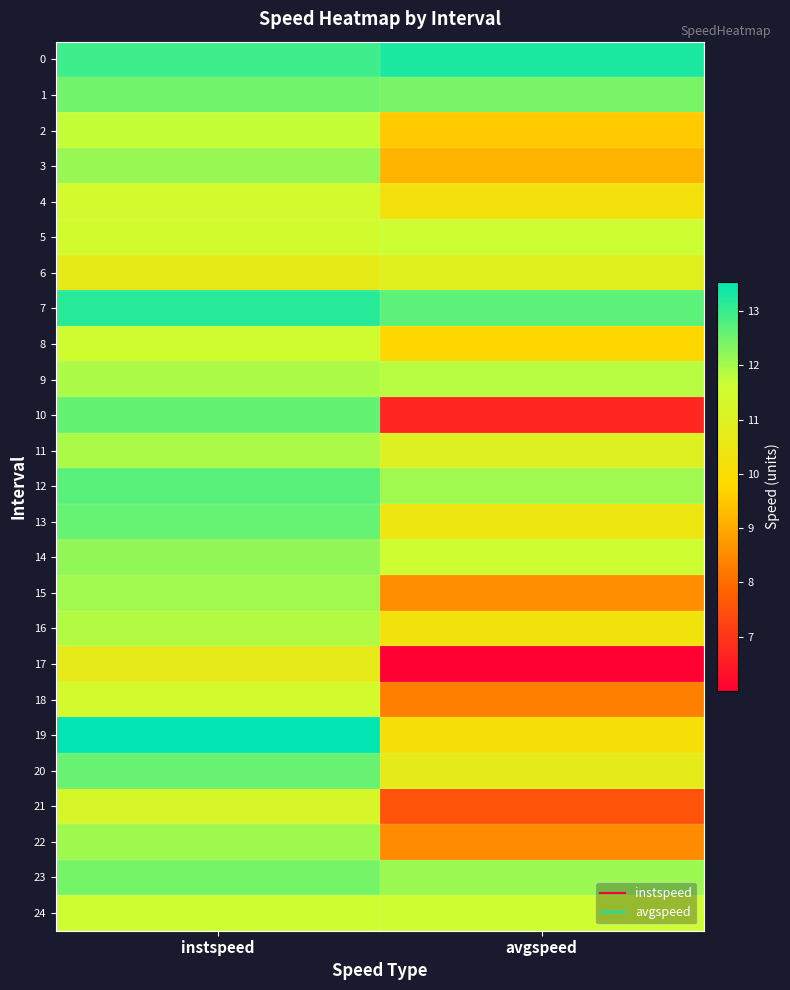

At which category is the sum across all series the highest?

instspeed